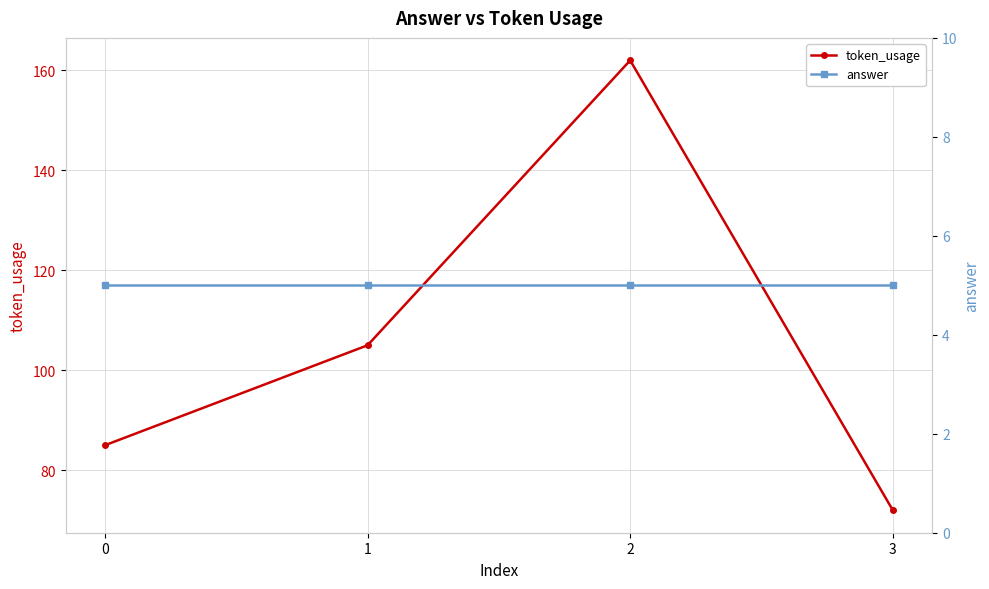

What is the minimum value shown in the chart?

5